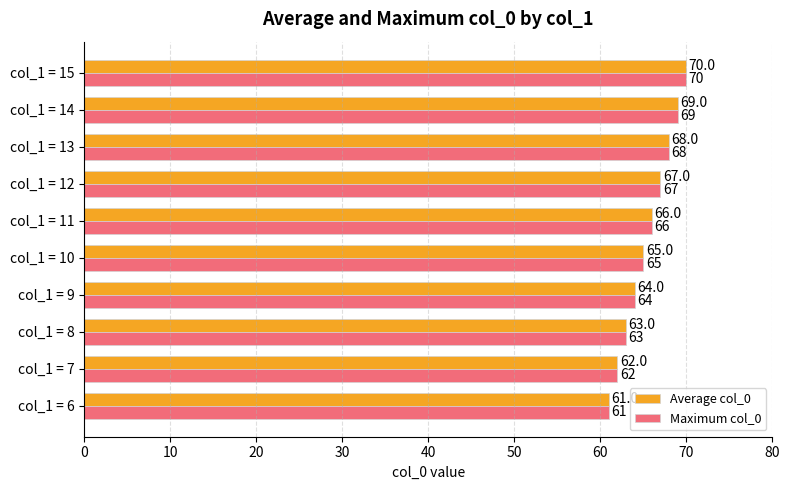

Count the Maximum col_0 values in the range 63 to 68.

6